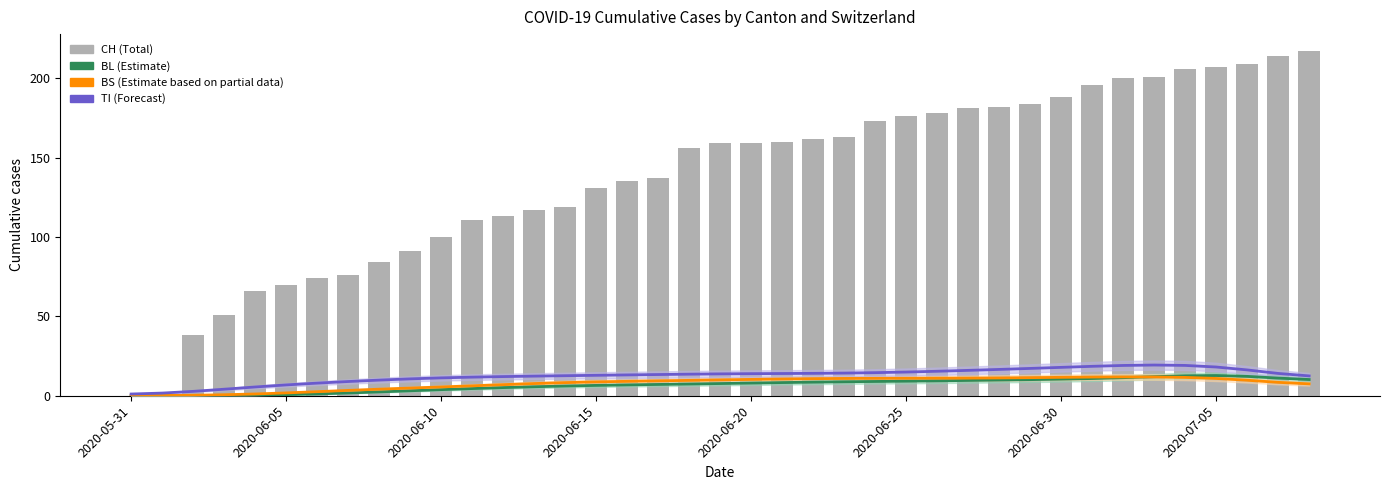

How many values in the TI series exceed 13?

22